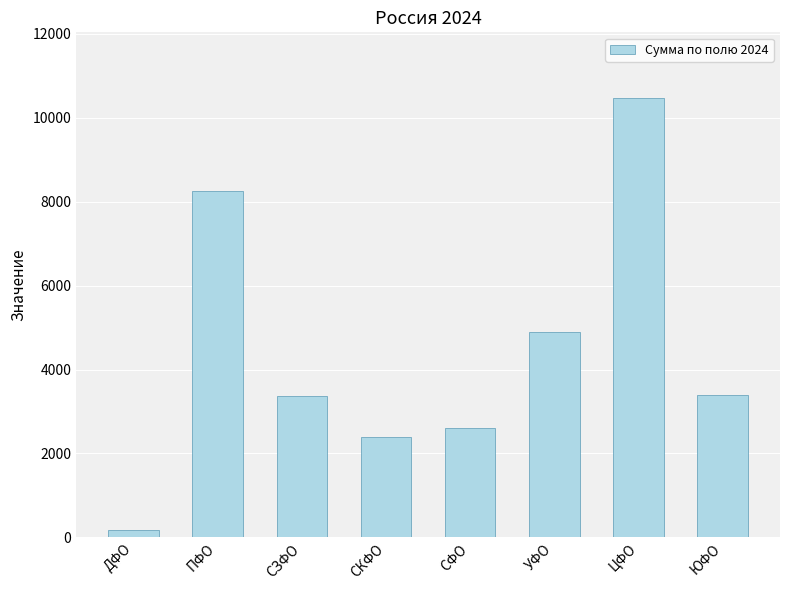

Count the number of categories in the chart.

8